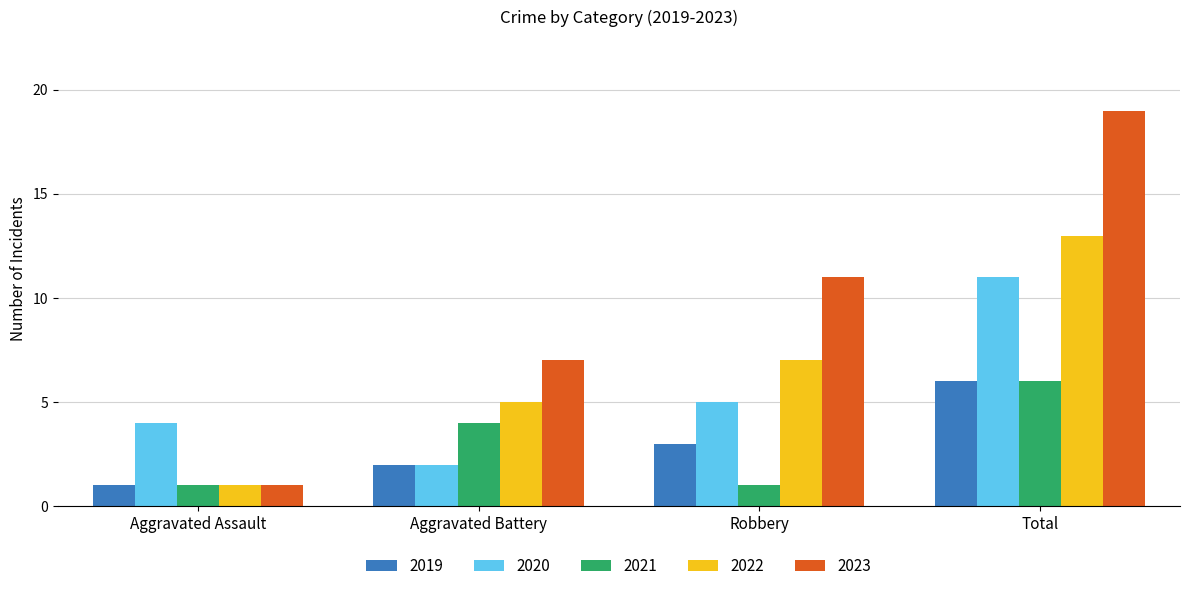

Reading left to right, transcribe all the data shown in this chart.

2019: Aggravated Assault=1	Aggravated Battery=2	Robbery=3	Total=6
2020: Aggravated Assault=4	Aggravated Battery=2	Robbery=5	Total=11
2021: Aggravated Assault=1	Aggravated Battery=4	Robbery=1	Total=6
2022: Aggravated Assault=1	Aggravated Battery=5	Robbery=7	Total=13
2023: Aggravated Assault=1	Aggravated Battery=7	Robbery=11	Total=19